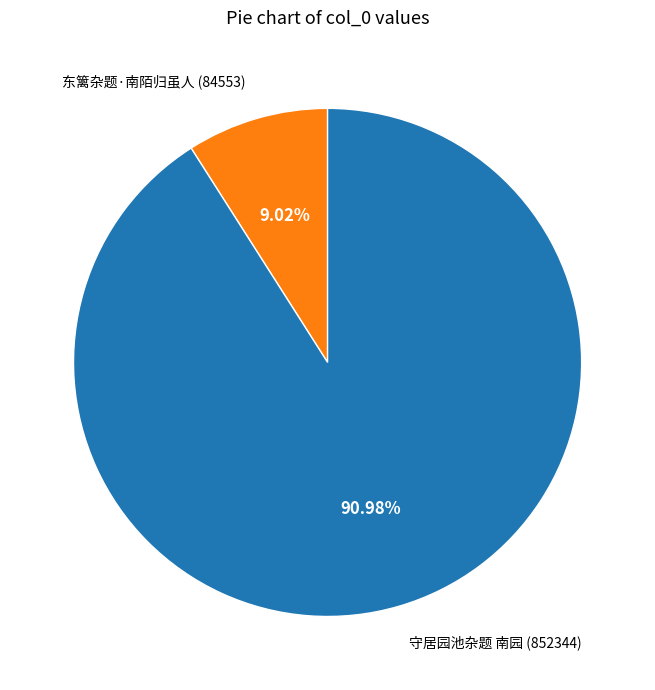

Rank the categories by value from highest to lowest.

守居园池杂题 南园, 东篱杂题·南陌归虽人